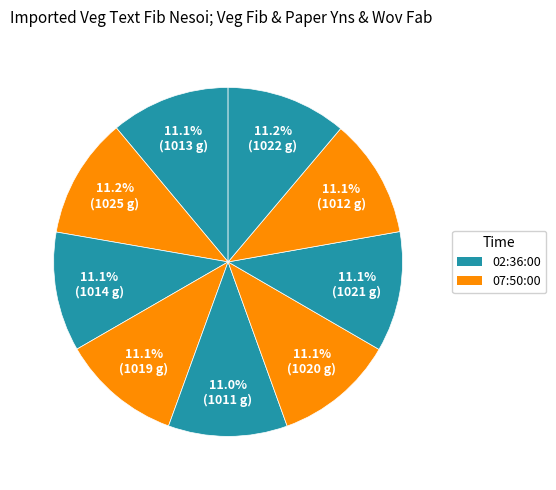

To the nearest percent, what is the average slice percentage?

11%